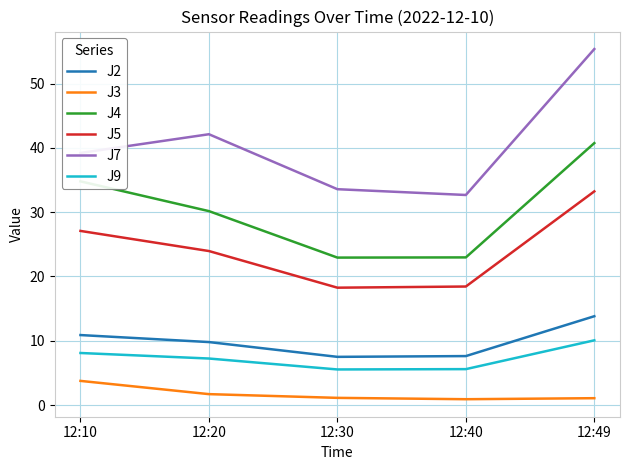

True or false: J4 and J5 intersect in this chart.

False